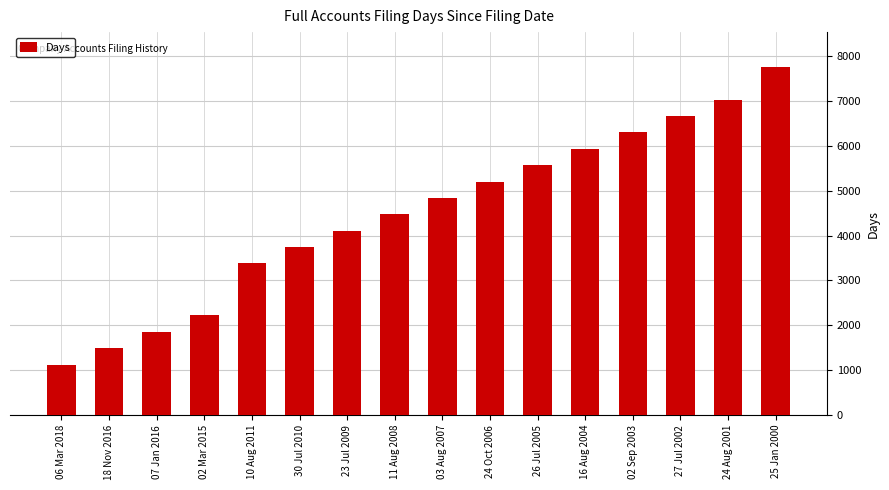

What is the sum of all values?

71712